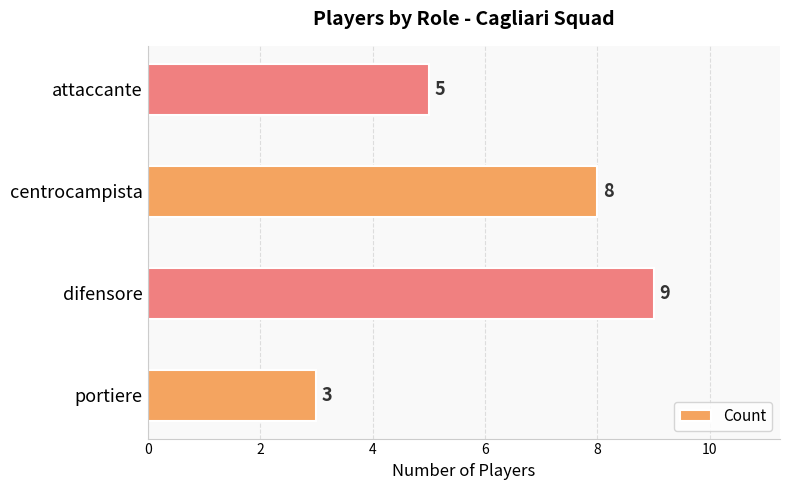

Rank the categories by value from lowest to highest.

portiere, attaccante, centrocampista, difensore